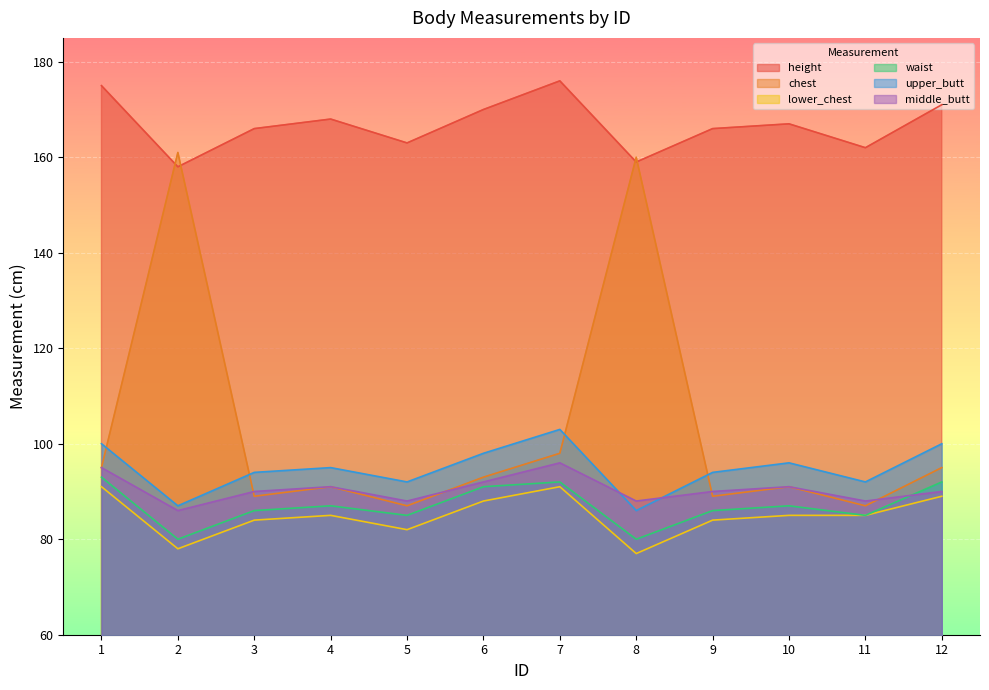

List the labels in order of height value, smallest first.

2, 8, 11, 5, 3, 9, 10, 4, 6, 12, 1, 7